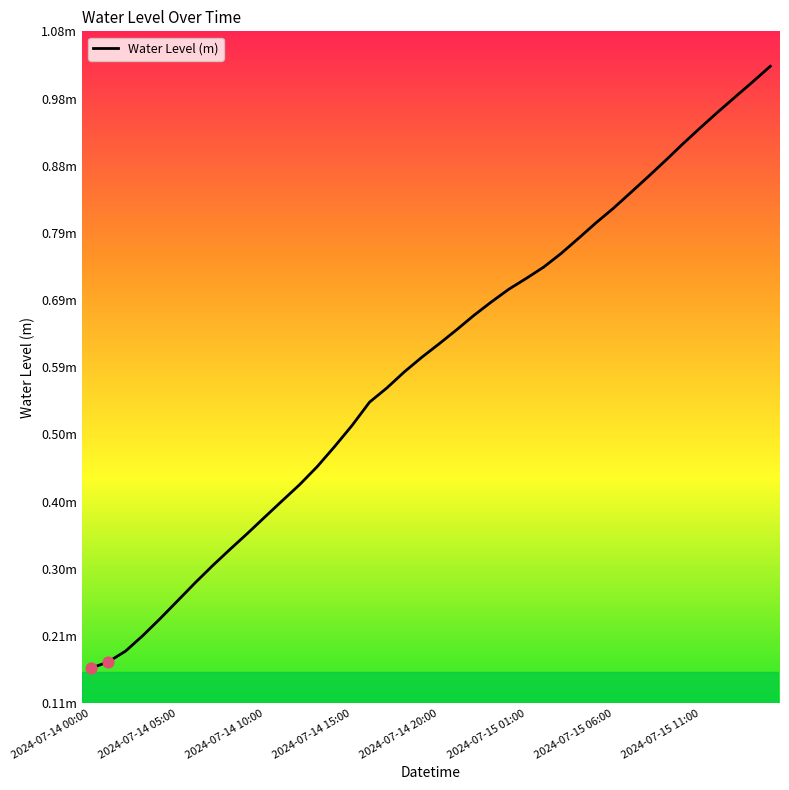

Is this an area chart (filled region under the line)?

No